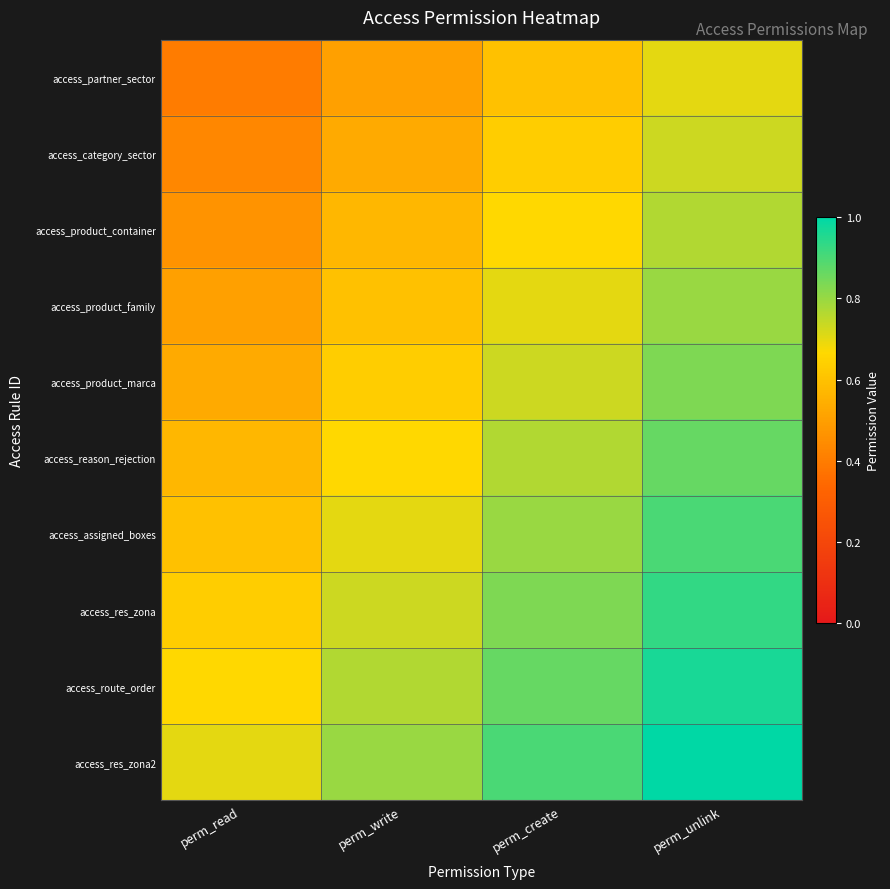

At which category is the sum across all series the highest?

perm_unlink